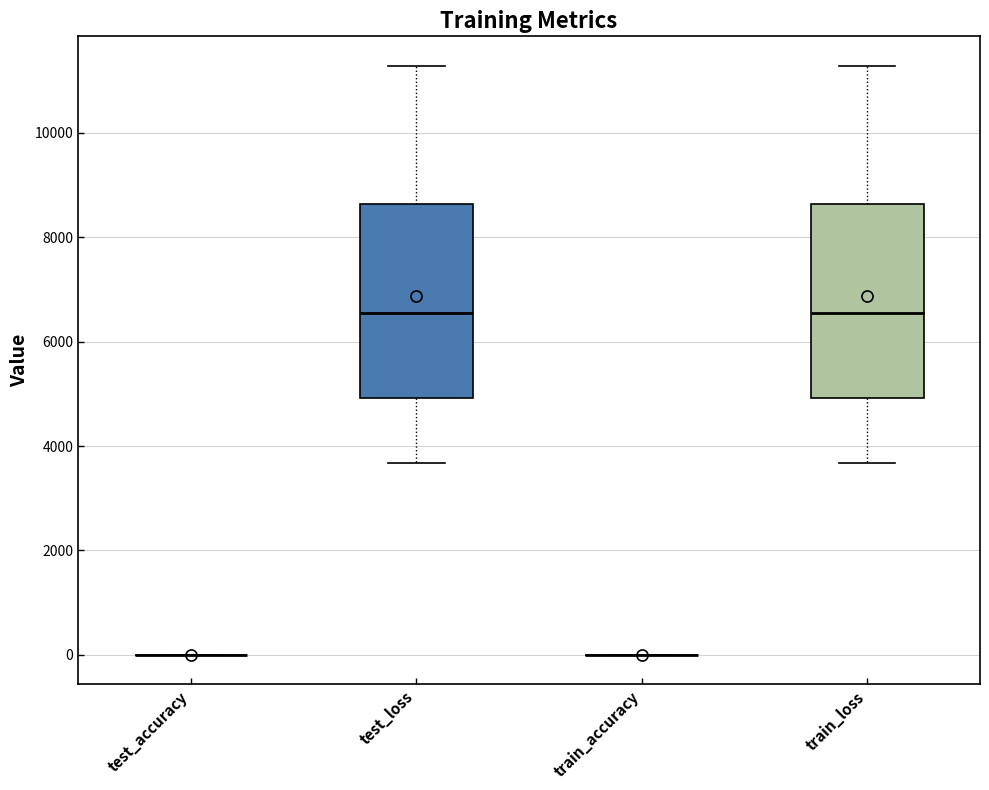

Reading left to right, transcribe this box plot: for each box, give where its median line is, the range the box spans, and where its two whiskers end, as read against the y-axis. The values are not printed on the chart, so give them approximately, as read against the axis.

test_accuracy: box collapsed to a line at 0, whiskers 0 to 0
test_loss: median 6600, box 5000 to 8600, whiskers 3600 to 11200
train_accuracy: box collapsed to a line at 0, whiskers 0 to 0
train_loss: median 6600, box 5000 to 8600, whiskers 3600 to 11200